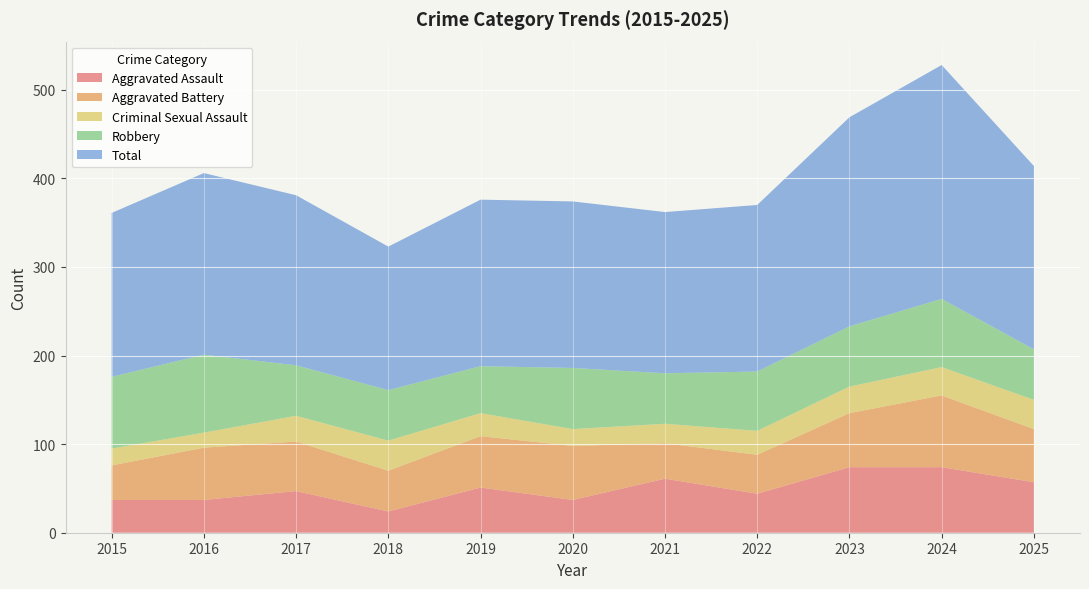

Reading left to right, what are all the values shown in this chart?

Aggravated Assault: 37	37	47	24	51	37	61	44	74	74	57
Aggravated Battery: 39	59	56	46	58	61	40	44	61	81	60
Criminal Sexual Assault: 19	17	29	34	26	19	22	27	30	32	33
Robbery: 81	88	57	57	53	69	57	67	68	77	57
Total: 185	205	192	162	188	188	182	188	236	264	207